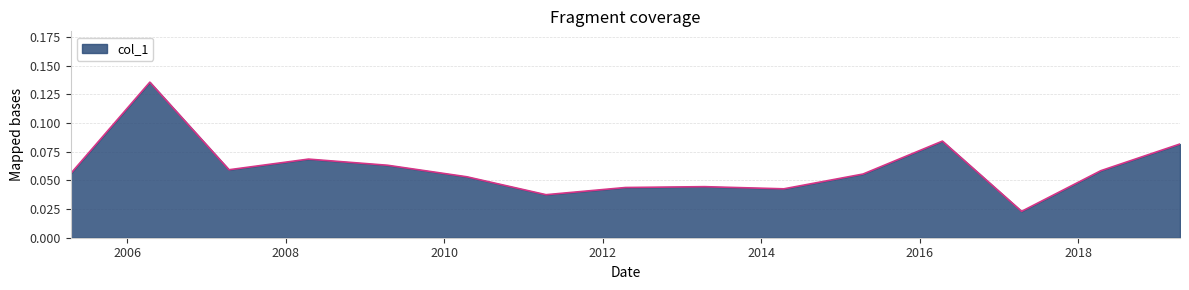

Reading left to right, transcribe all the data shown in this chart.

2005-04-15=0.1	2006-04-15=0.1	2007-04-15=0.1	2008-04-15=0.1	2009-04-15=0.1	2010-04-15=0.1	2011-04-15=0.0	2012-04-15=0.0	2013-04-15=0.0	2014-04-15=0.0	2015-04-15=0.1	2016-04-15=0.1	2017-04-15=0.0	2018-04-15=0.1	2019-04-15=0.1